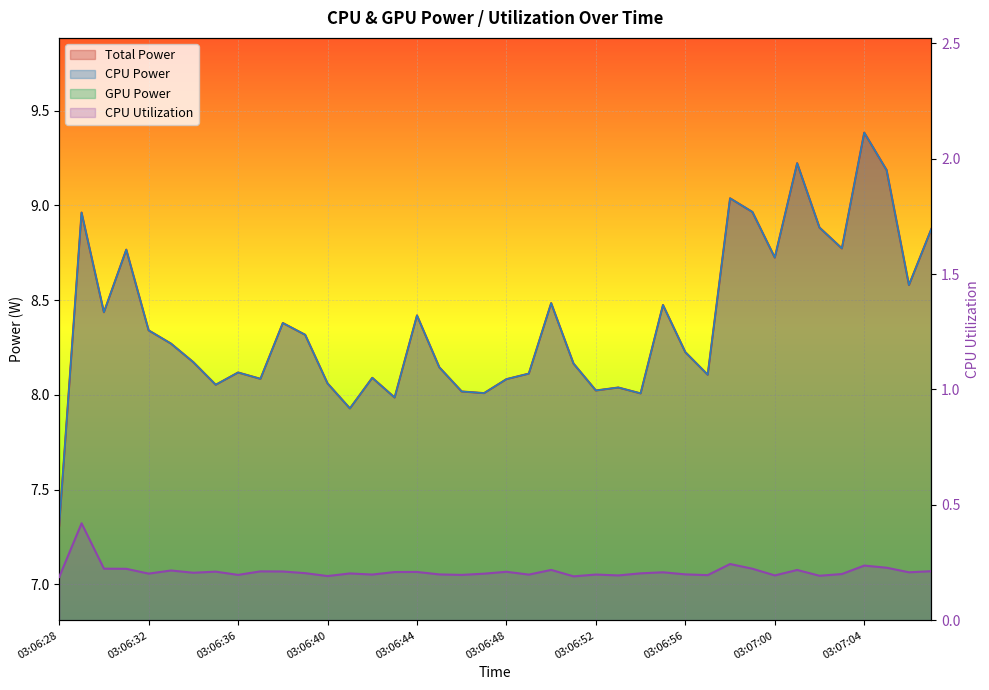

What is the label of the 19th point from the right?

03:06:49